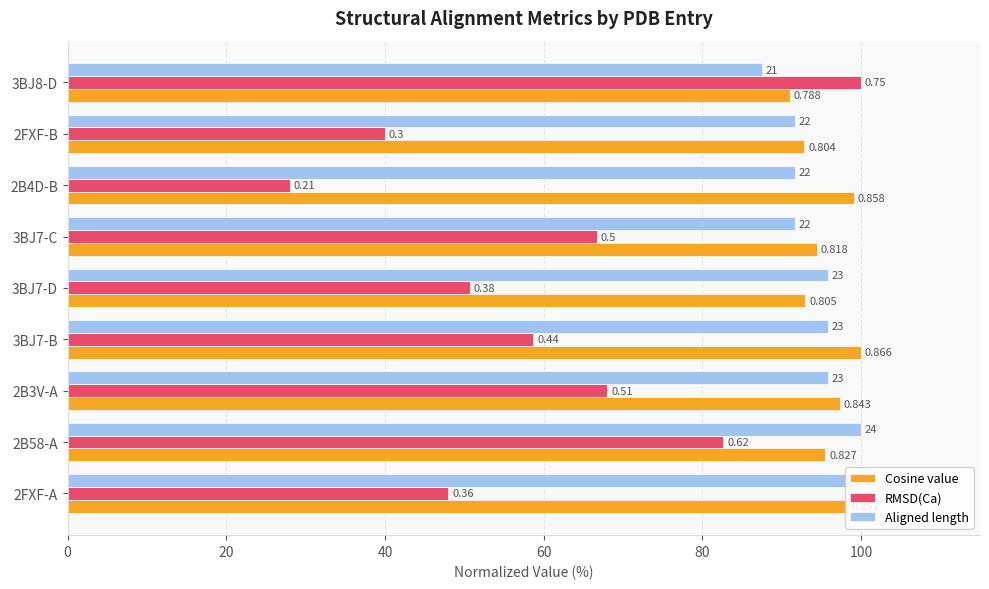

What are all the series names shown in the legend?

Cosine value, RMSD(Ca), Aligned length